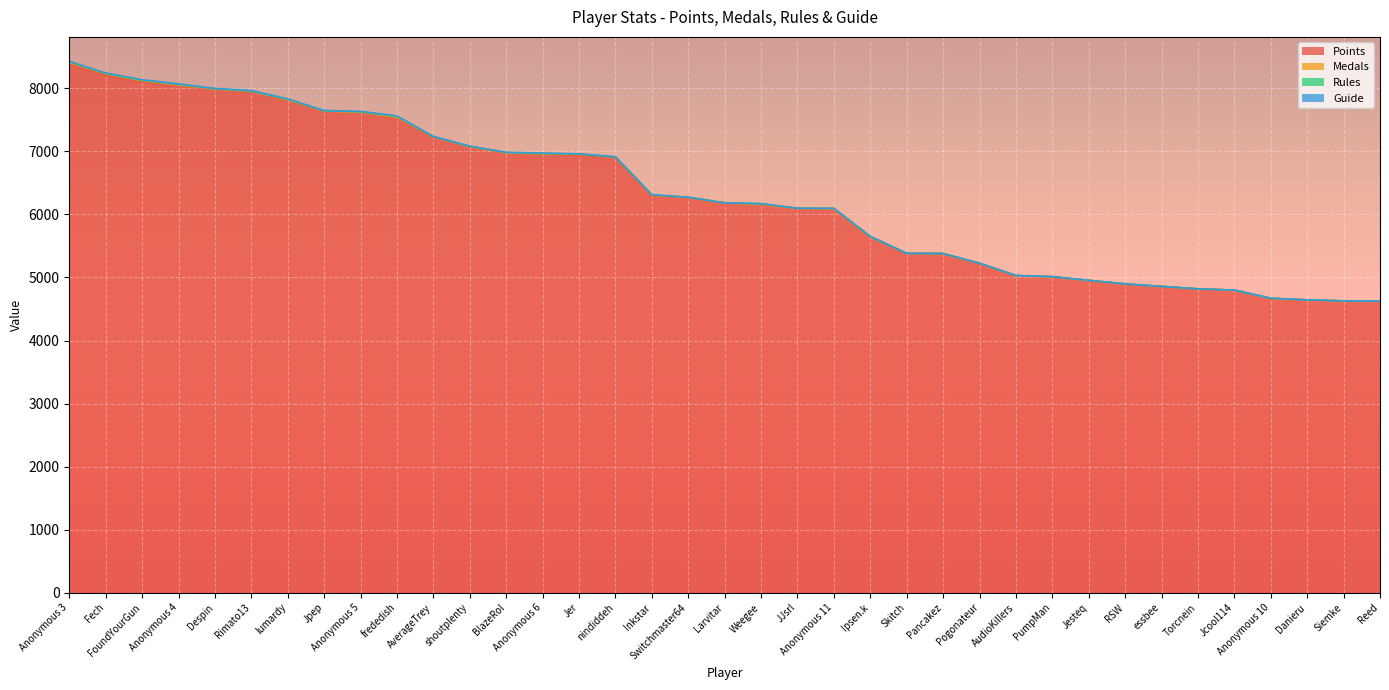

What is the value of the Points point at the 18th from the left?

6272